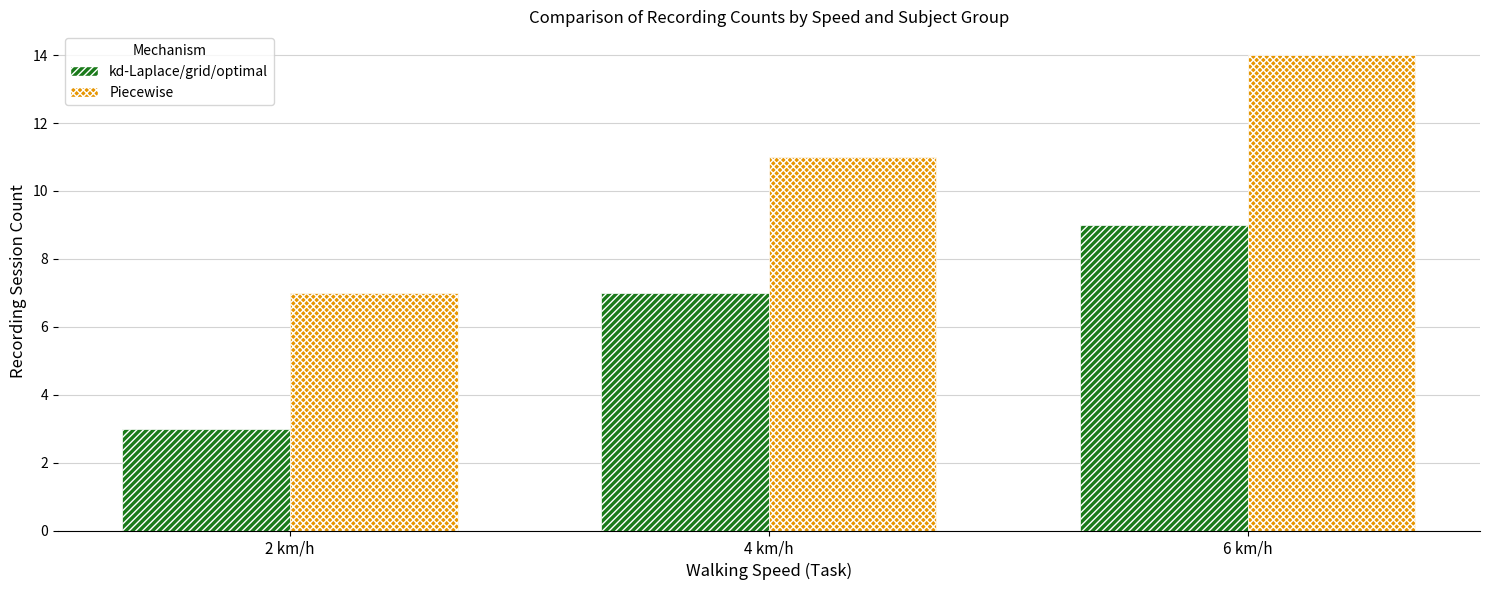

What position from the left is 4 km/h?

2